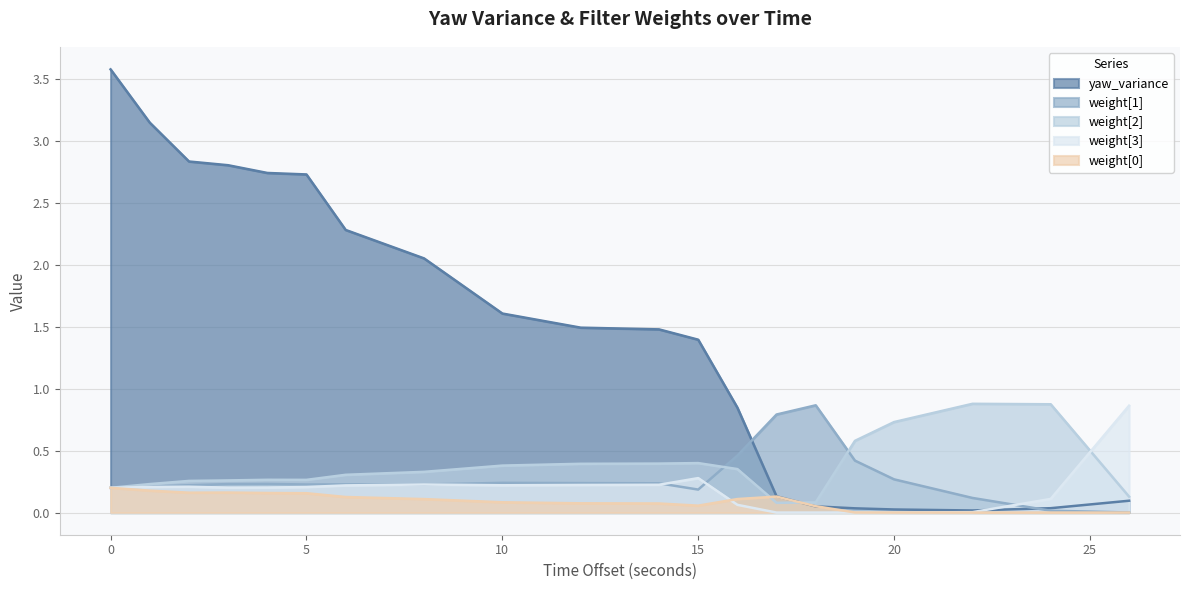

What is the difference between the second highest and second lowest values in the weight[3] series?

0.3